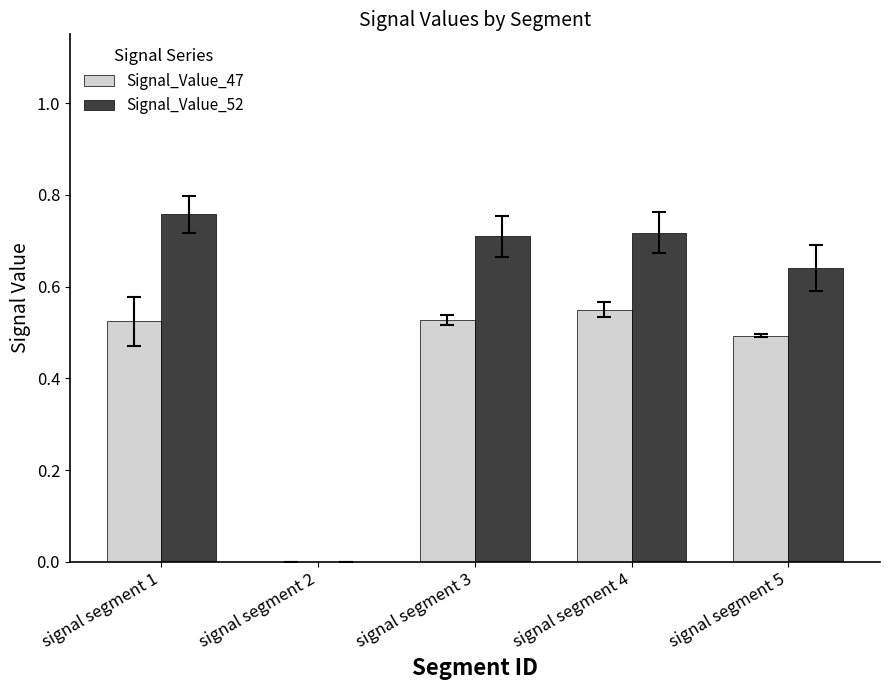

Count the number of categories in the chart.

5